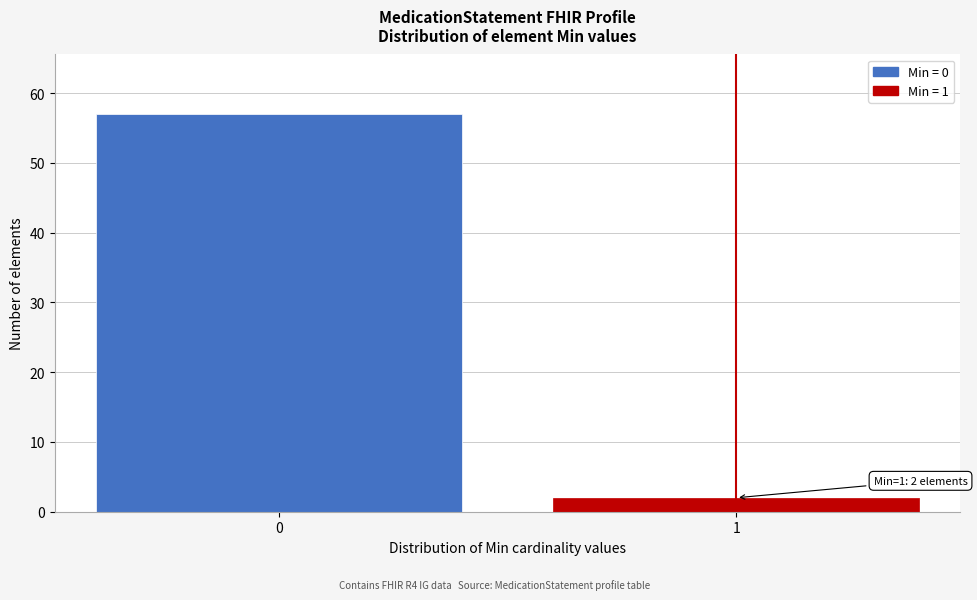

Reading right to left, transcribe all the data shown in this chart.

2	57